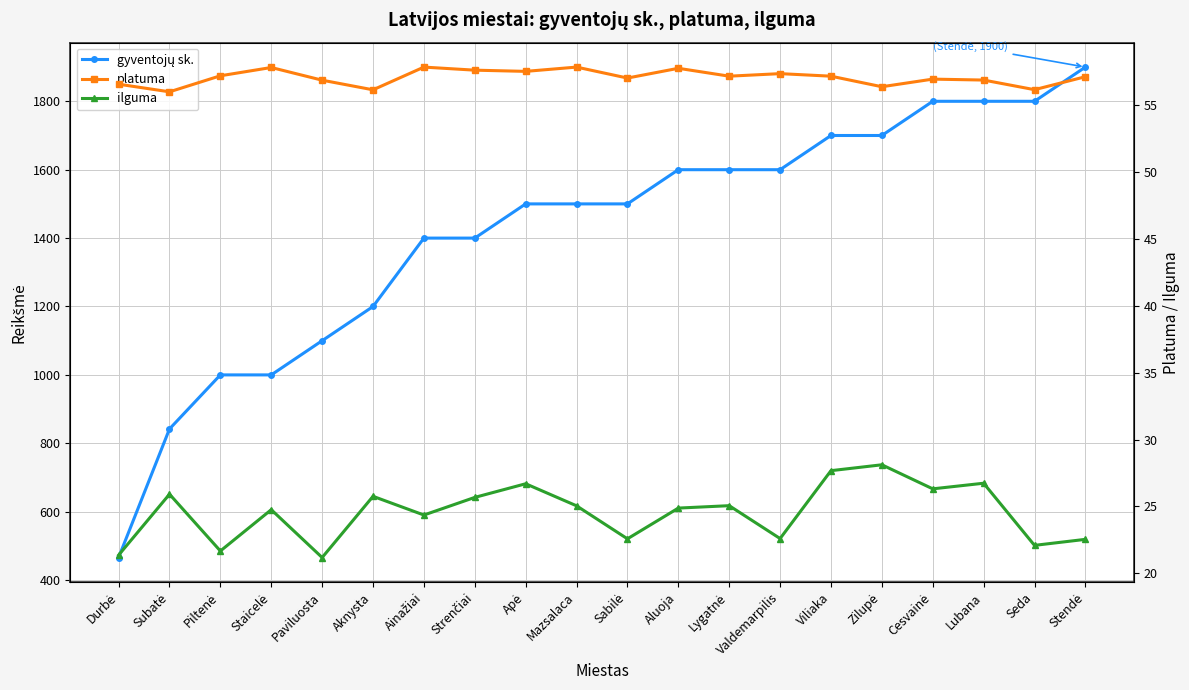

True or false: ilguma and gyventojų sk. cross at least once.

False